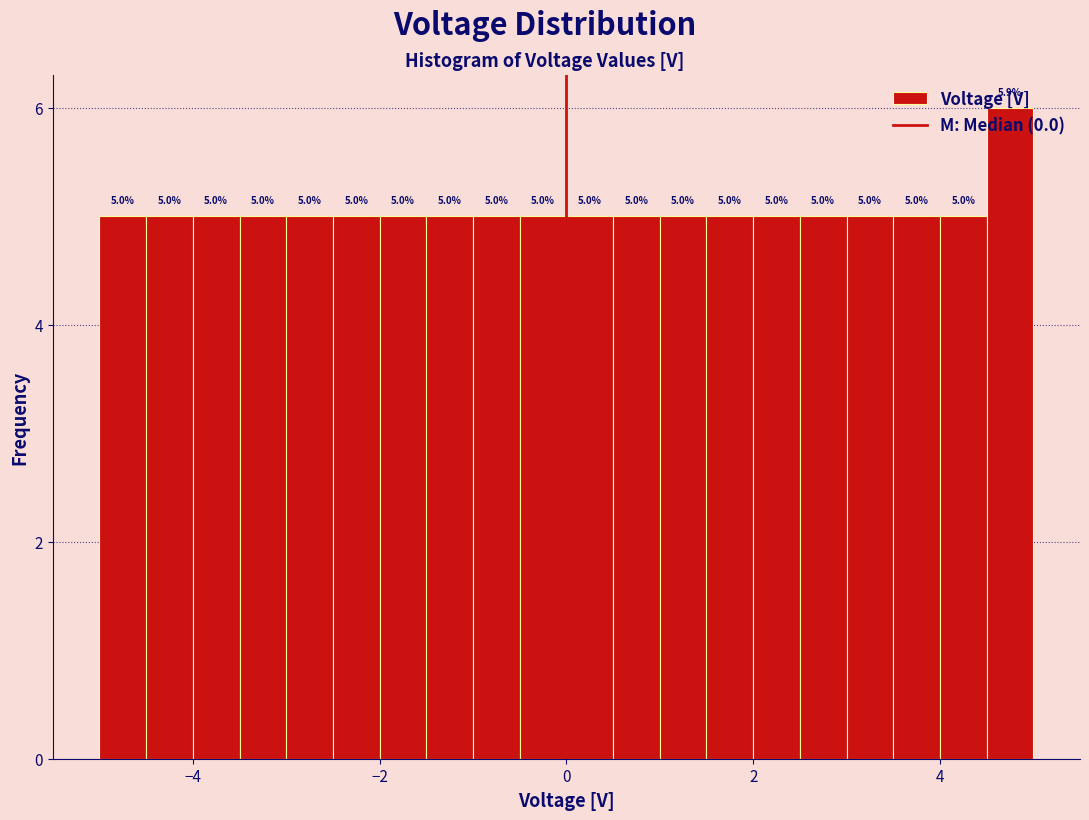

Read against the x-axis, roughly where is the centre of the tallest bar?

4.8